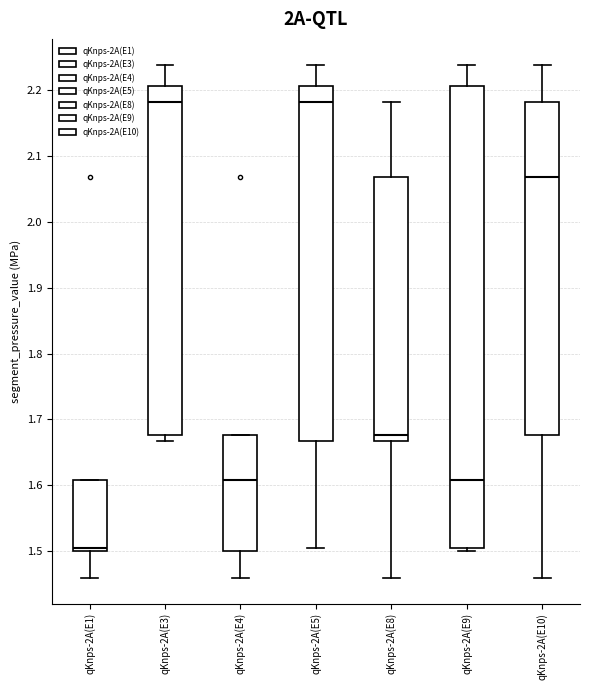

Reading left to right, transcribe this box plot: for each box, give where its median line is, the range the box spans, and where its two whiskers end, as read against the y-axis. The values are not printed on the chart, so give them approximately, as read against the axis.

qKnps-2A(E1): median 1.51, box 1.50 to 1.61, whiskers 1.46 to 1.61
qKnps-2A(E3): median 2.18, box 1.68 to 2.21, whiskers 1.67 to 2.24
qKnps-2A(E4): median 1.61, box 1.50 to 1.68, whiskers 1.46 to 1.68
qKnps-2A(E5): median 2.18, box 1.67 to 2.21, whiskers 1.51 to 2.24
qKnps-2A(E8): median 1.68, box 1.67 to 2.07, whiskers 1.46 to 2.18
qKnps-2A(E9): median 1.61, box 1.51 to 2.21, whiskers 1.50 to 2.24
qKnps-2A(E10): median 2.07, box 1.68 to 2.18, whiskers 1.46 to 2.24